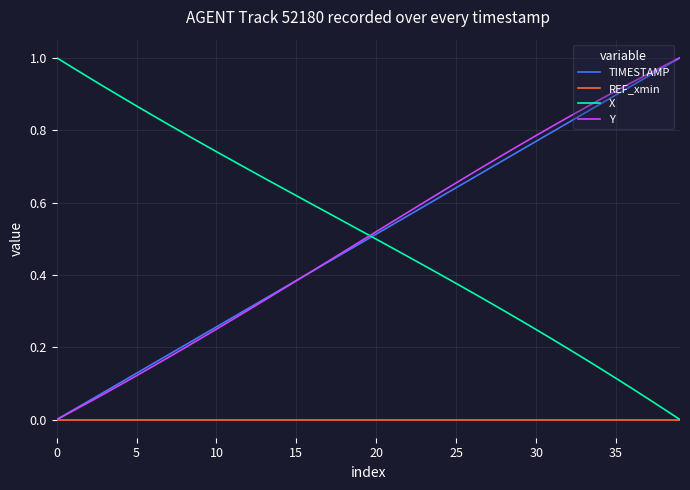

How many intersections are there between Y and X?

1